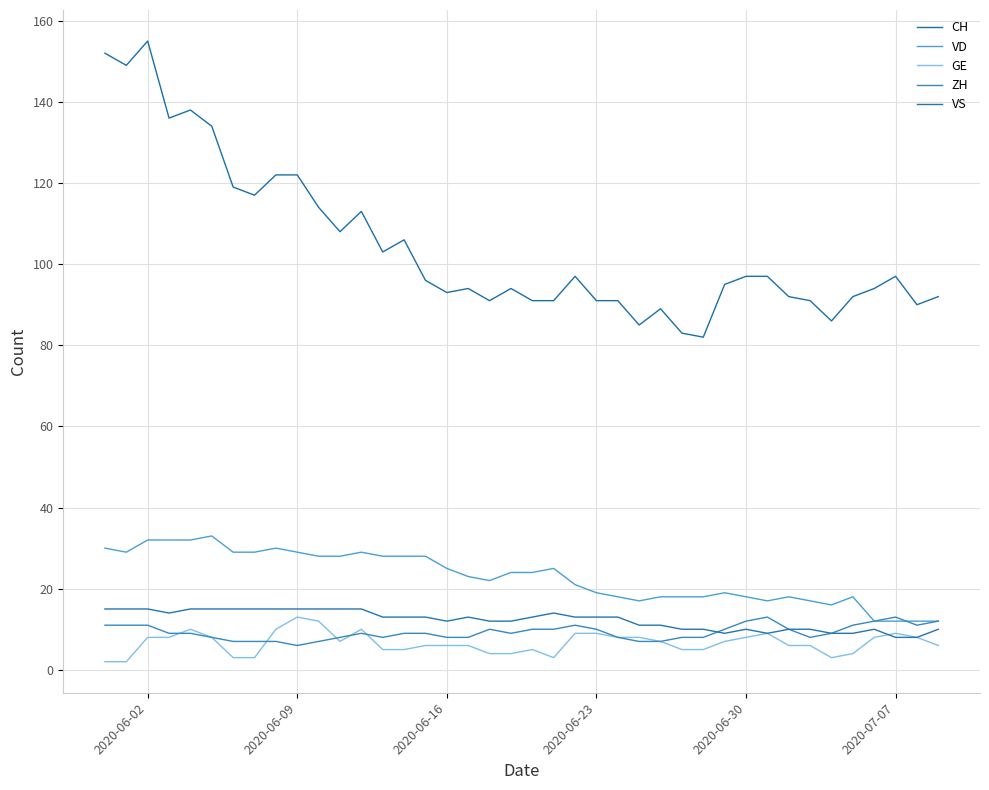

True or false: GE and VS intersect in this chart.

True